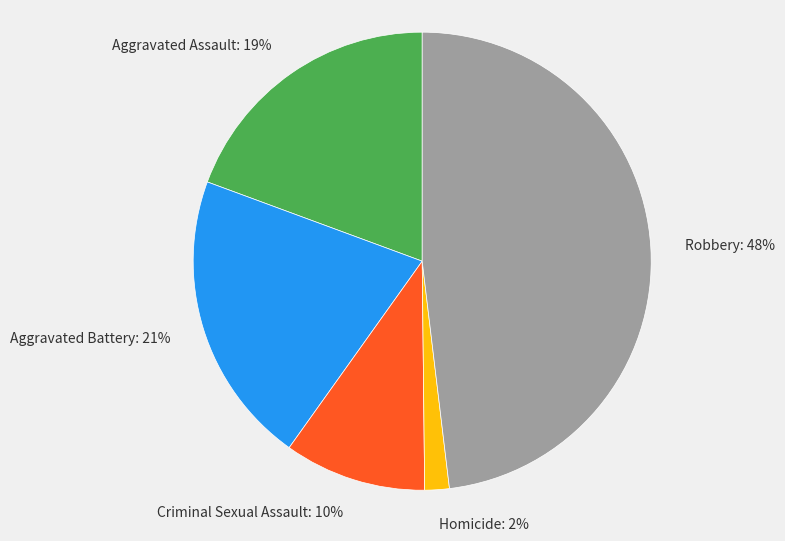

To the nearest percent, what percentage of the pie is Robbery?

48%